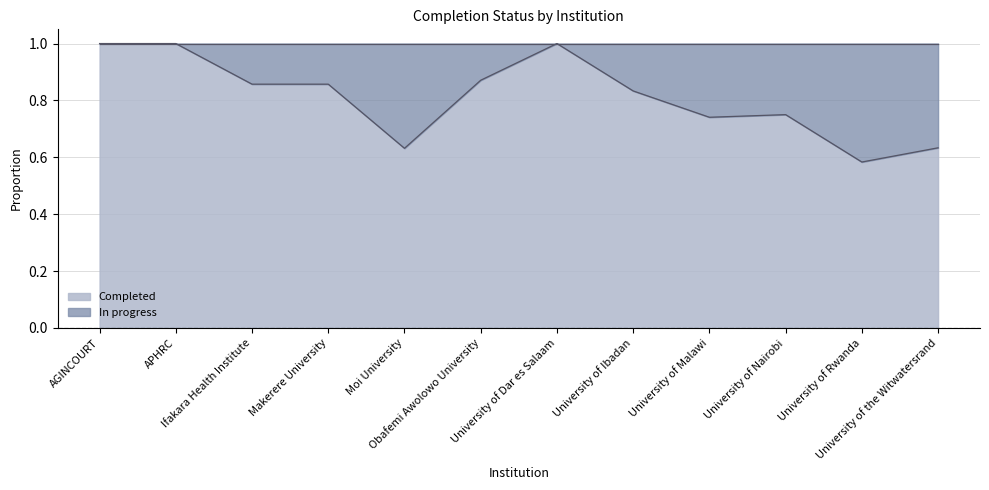

Does the chart have visible grid lines?

Yes